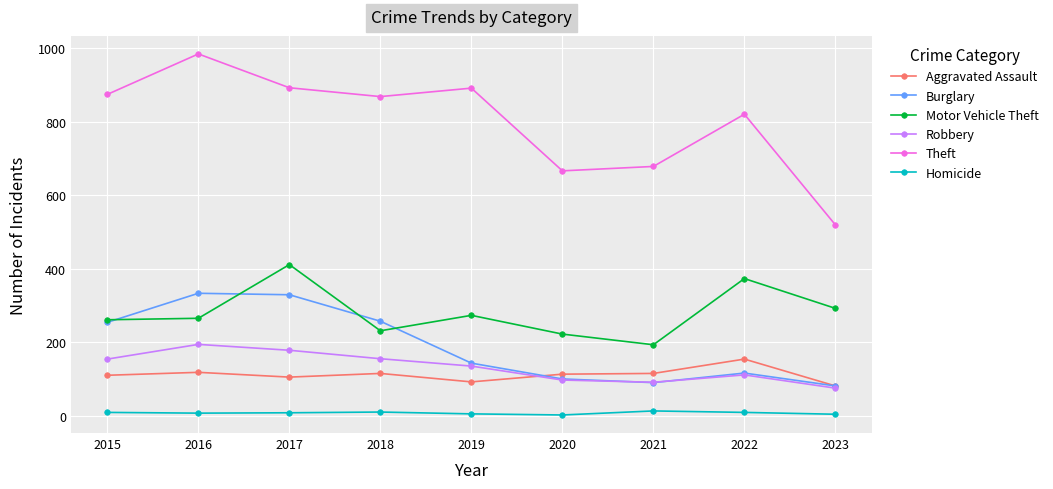

What is the difference between the Motor Vehicle Theft values at 2015 and 2016?

4